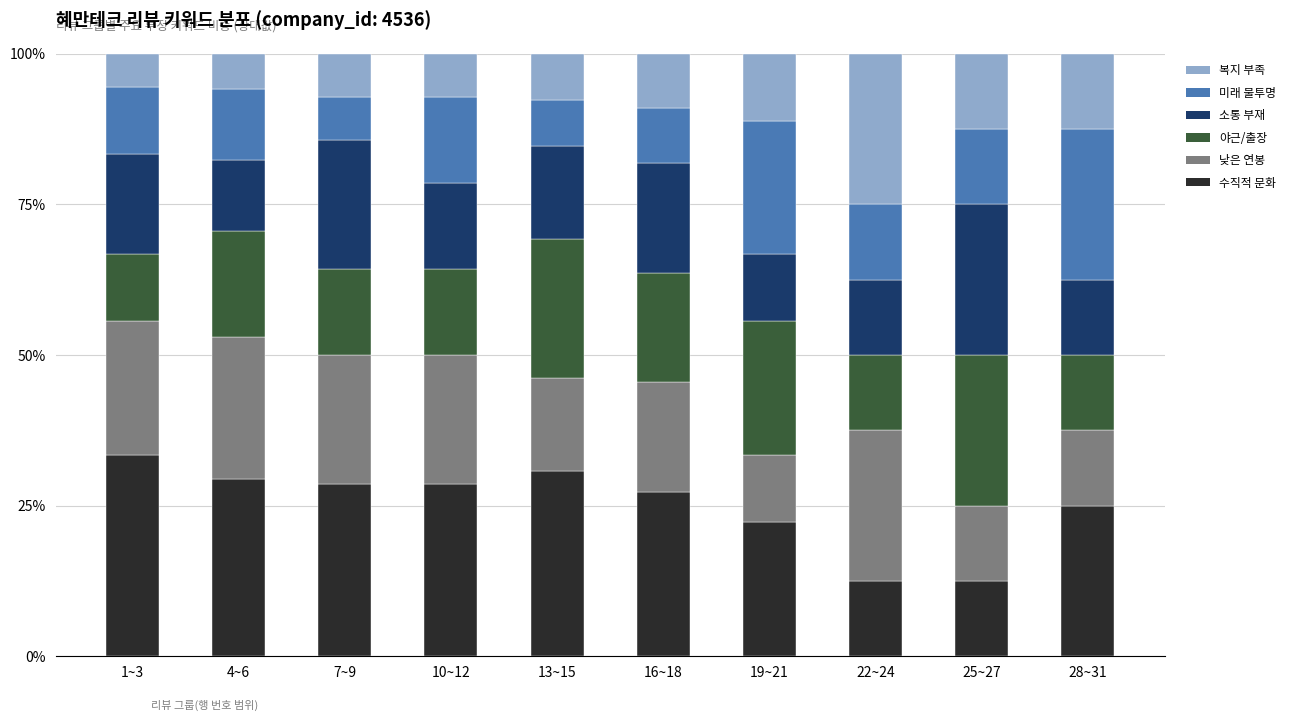

What is the total value across all series at 28~31?

100.0